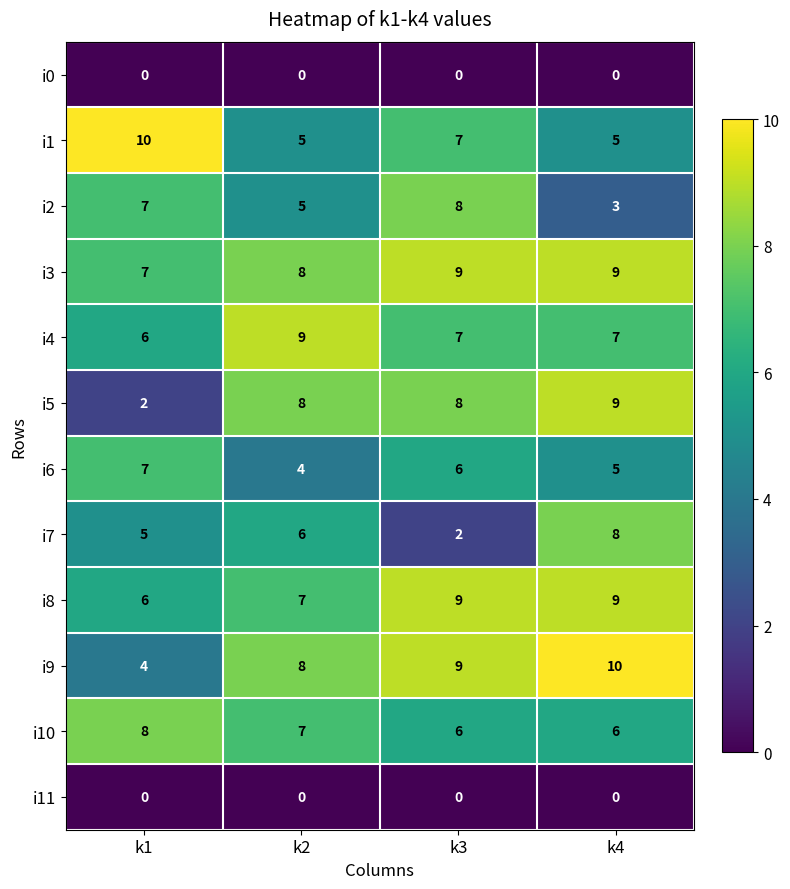

Is it true that i2 equals 14 at k3?

False